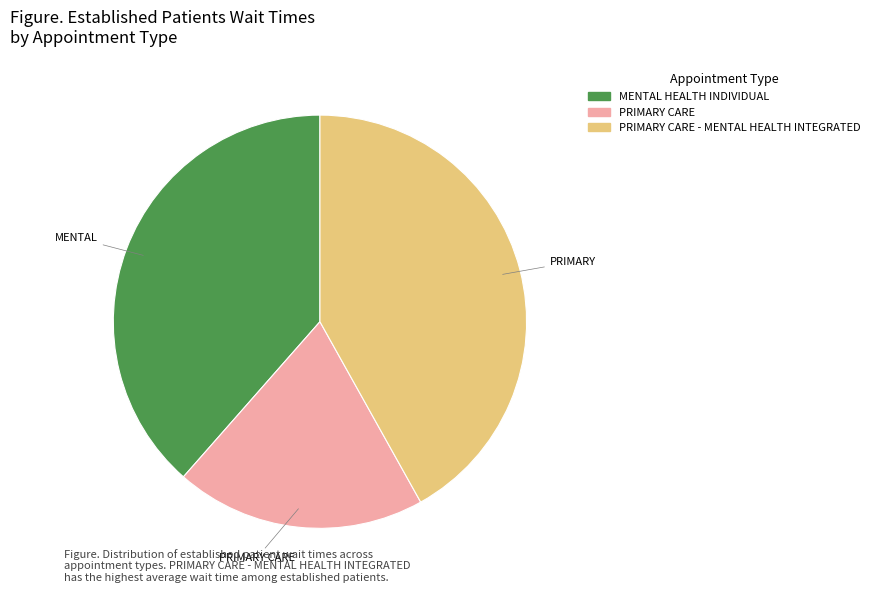

Which category has the smallest portion of the pie?

PRIMARY CARE